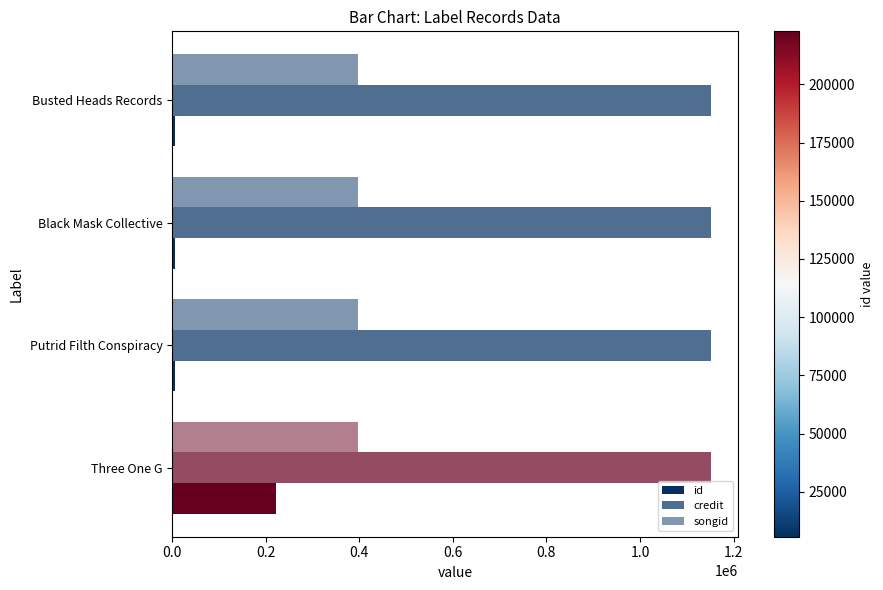

List the series in order of their peak value, lowest first.

id, songid, credit